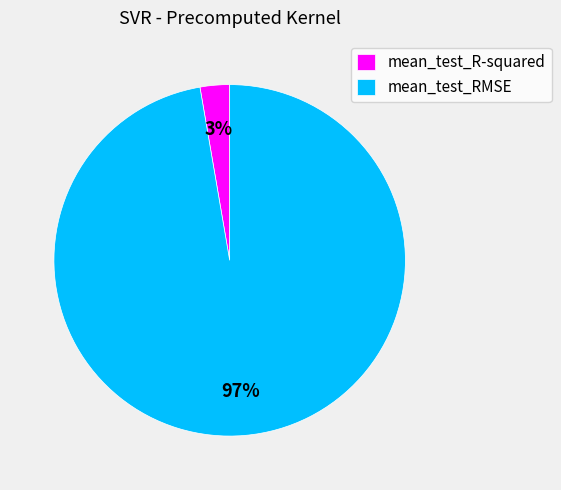

To the nearest percent, what is the combined percentage of mean_test_RMSE and mean_test_R-squared?

100%